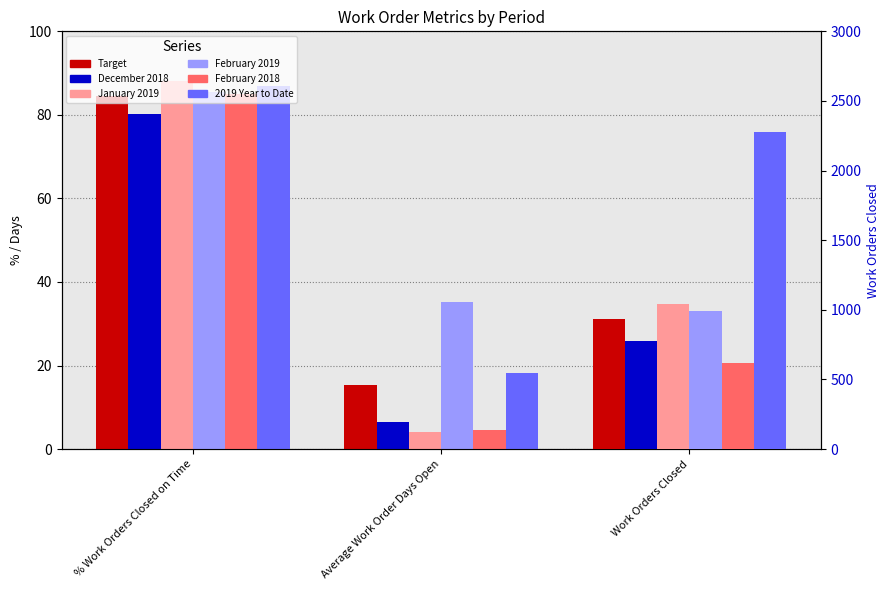

What is the greatest value displayed?

88.1